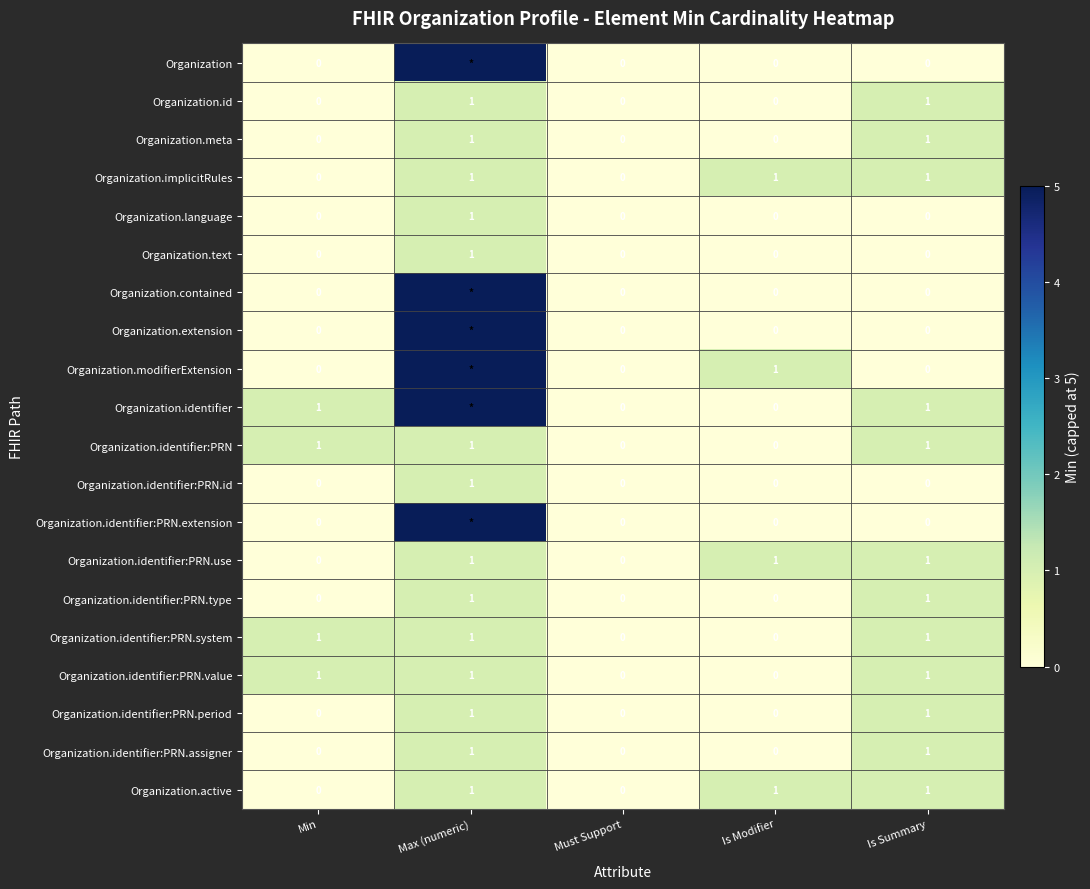

What is the sum of all Organization.identifier:PRN.system values?

3